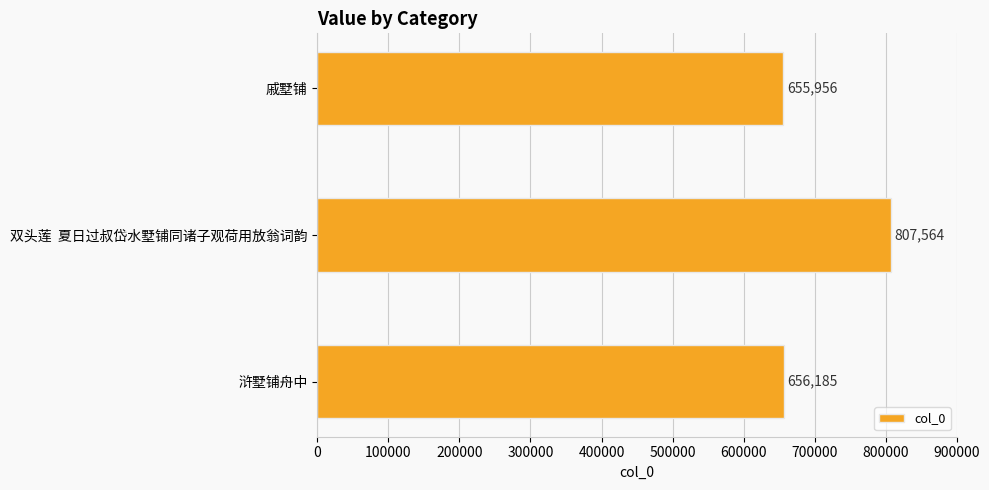

Reading bottom to top, transcribe all the data shown in this chart.

656185	807564	655956